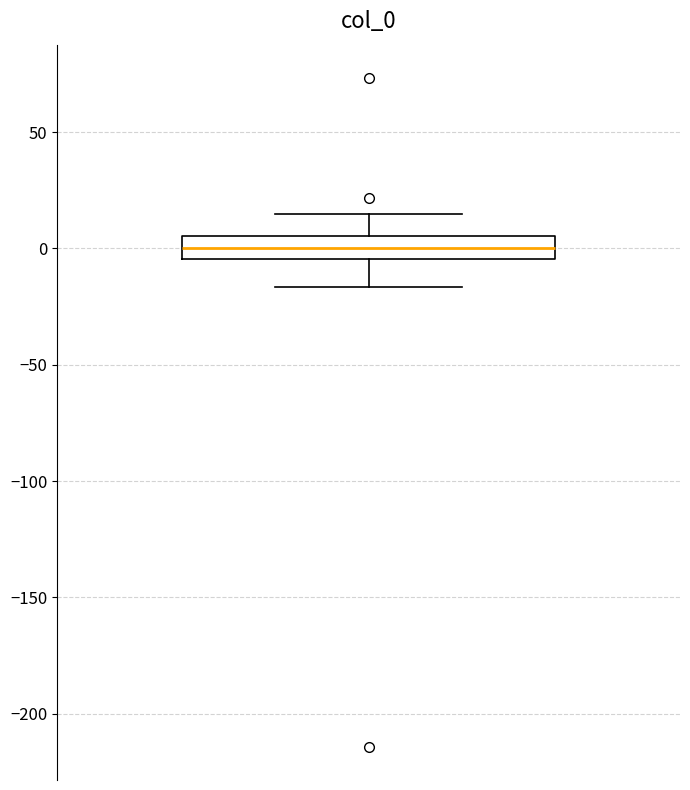

Transcribe this box plot: give where the median line is, the range the box spans, and where the two whiskers end, as read against the y-axis. The values are not printed on the chart, so give them approximately, as read against the axis.

median 0, box -5 to 5, whiskers -15 to 15